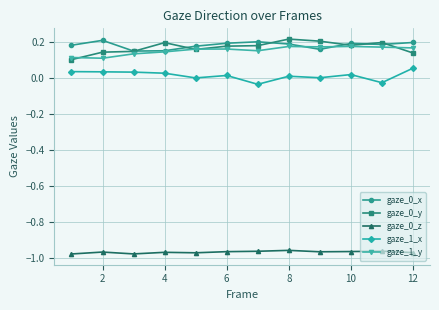

How many lines are shown in the chart?

5